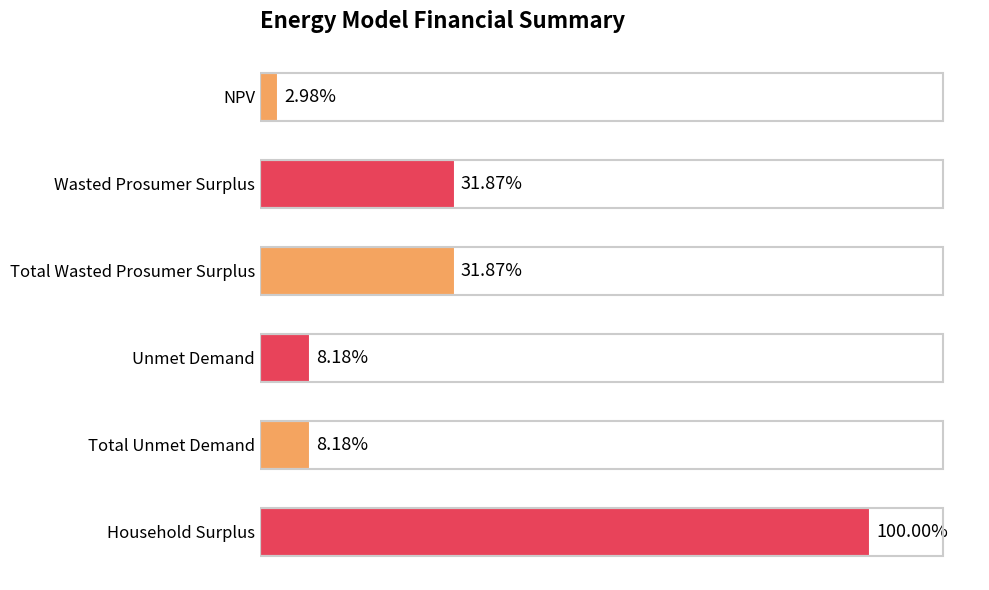

Does the chart contain any negative values?

No